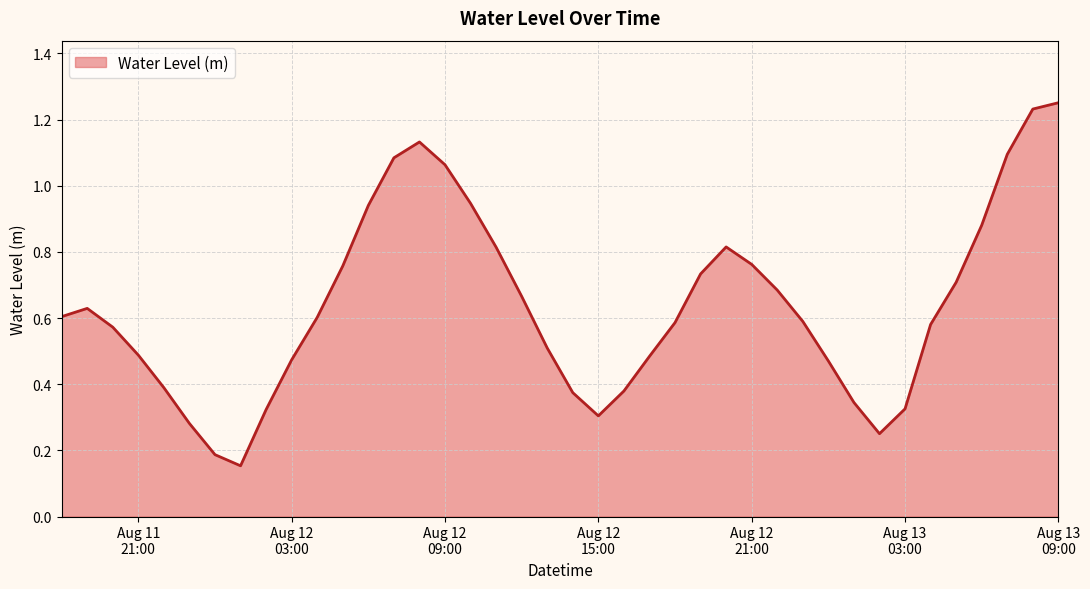

At which label is the value closest to 0?

2023-08-12 01:00:00